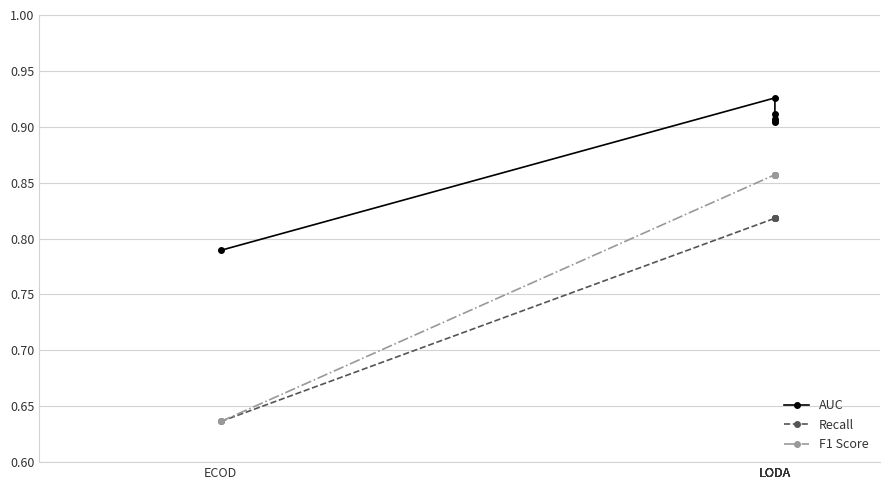

Rank the series at LODA from lowest to highest value.

Recall, F1 Score, AUC